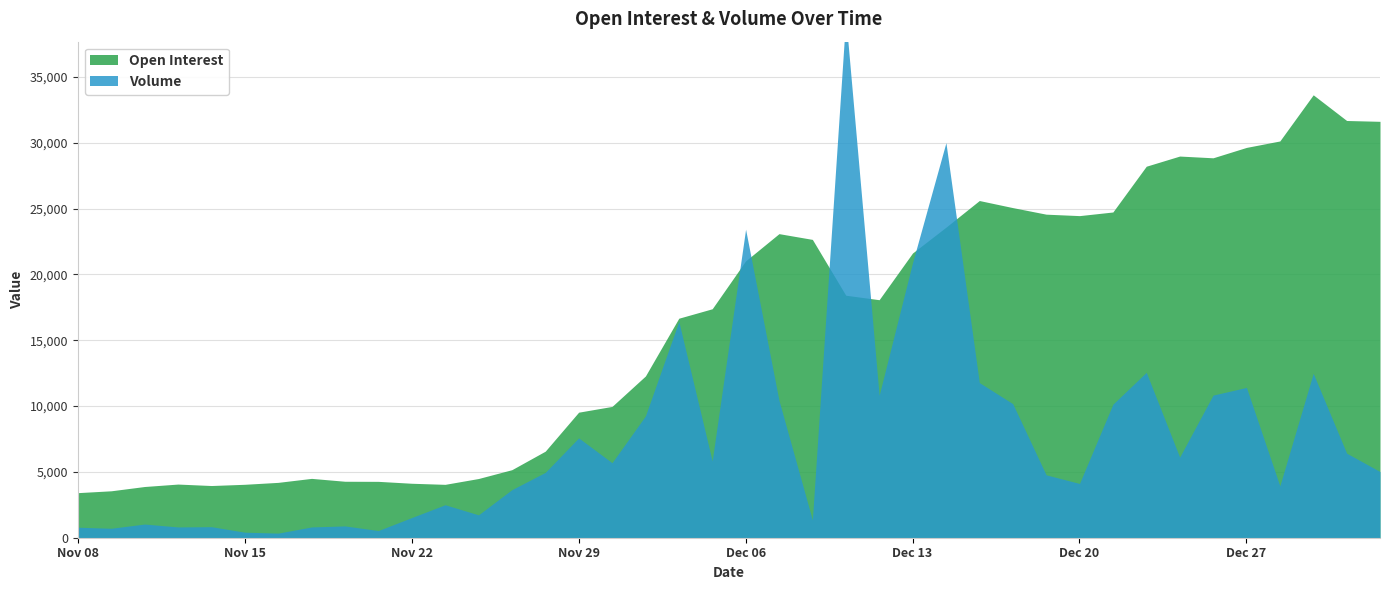

Where do Volume and Open Interest first cross each other?

Dec 05 and Dec 06